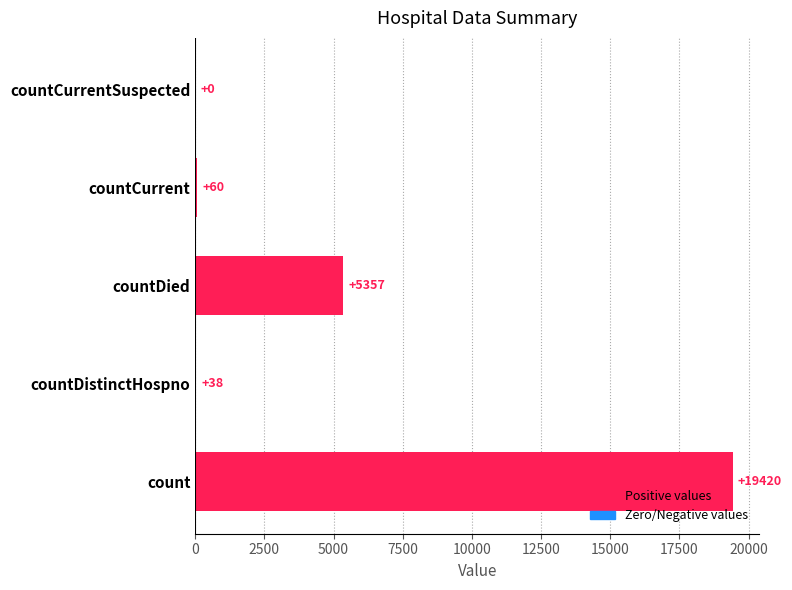

Is it true that the value at countDied is 1490?

False